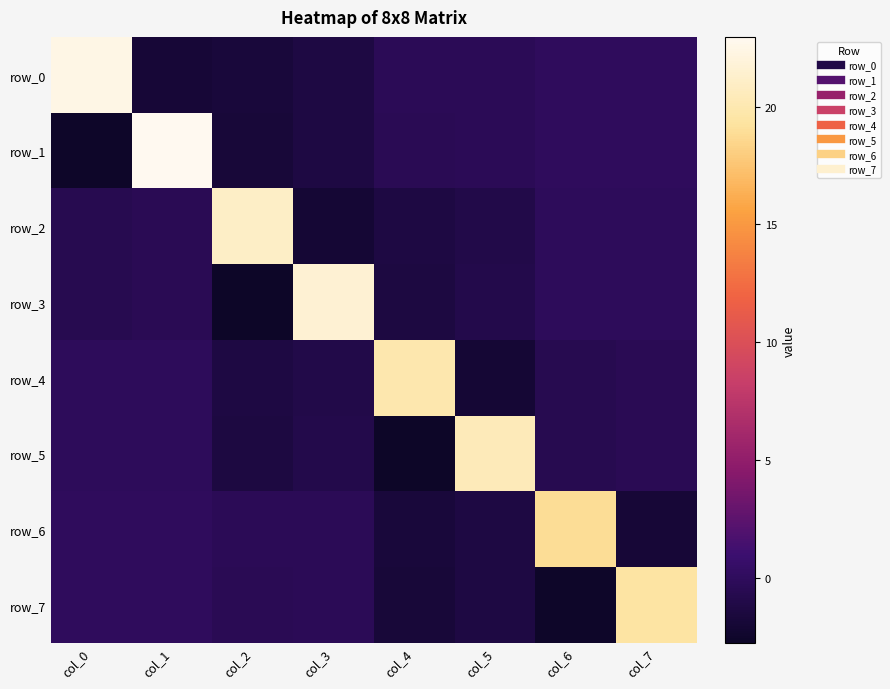

What is the maximum value shown in the chart?

23.0